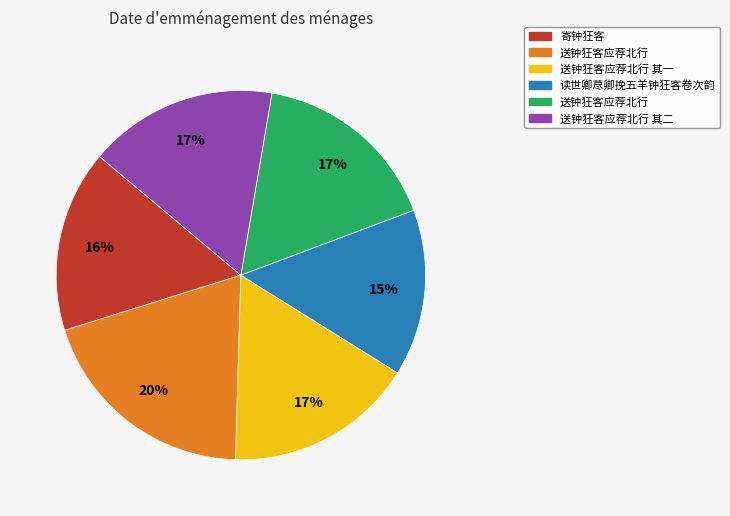

Does any single category account for the majority?

No